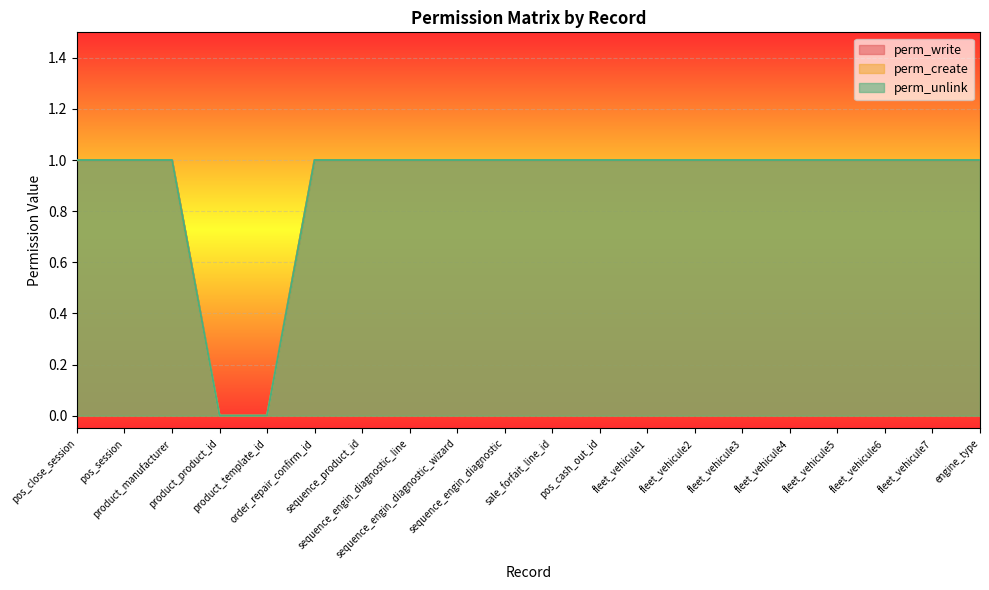

Count the perm_unlink values in the range 1 to 2.

18